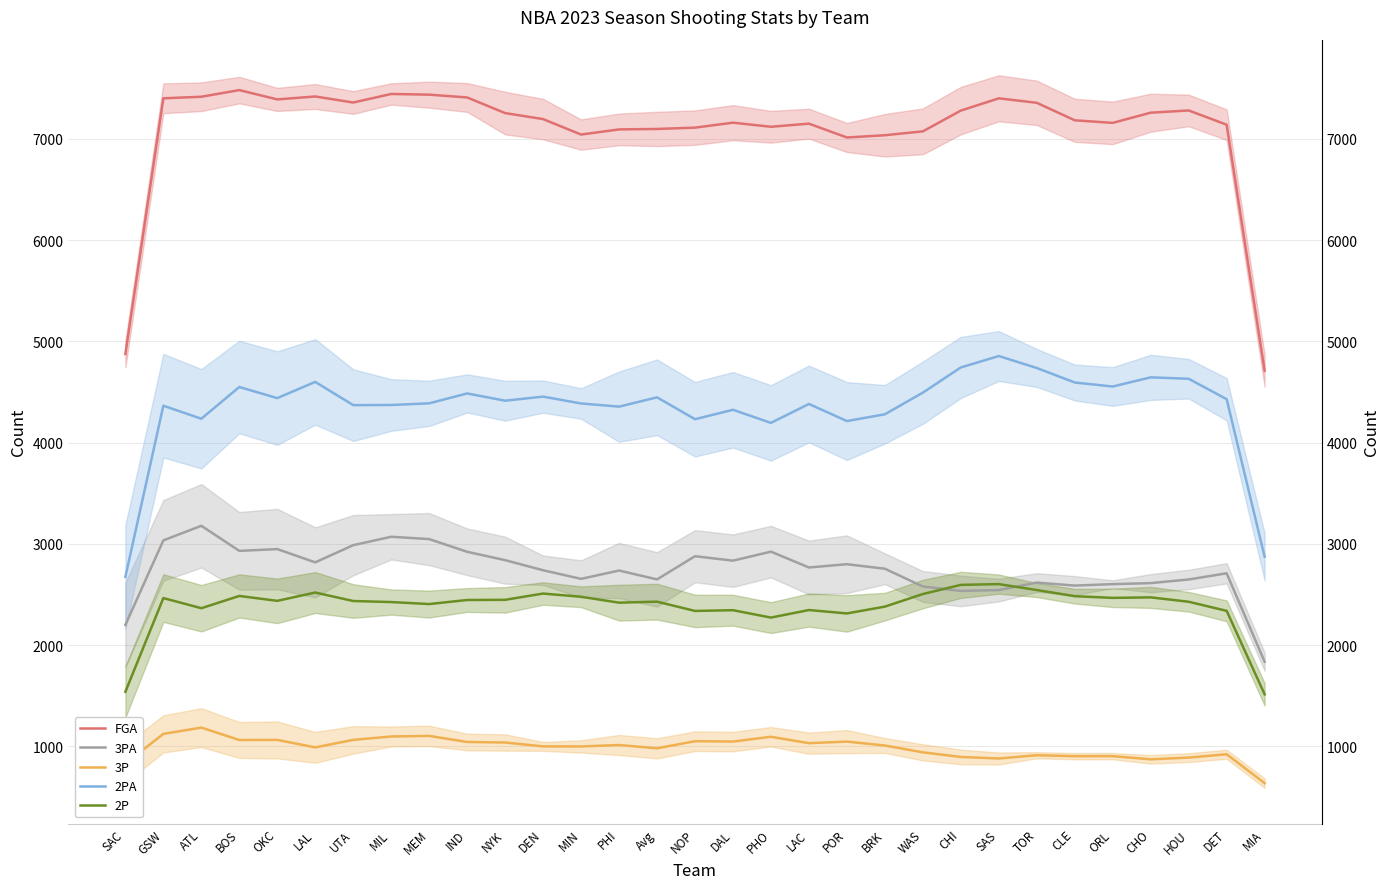

The 3PA series shows 724.0 at MIL. True or false?

False